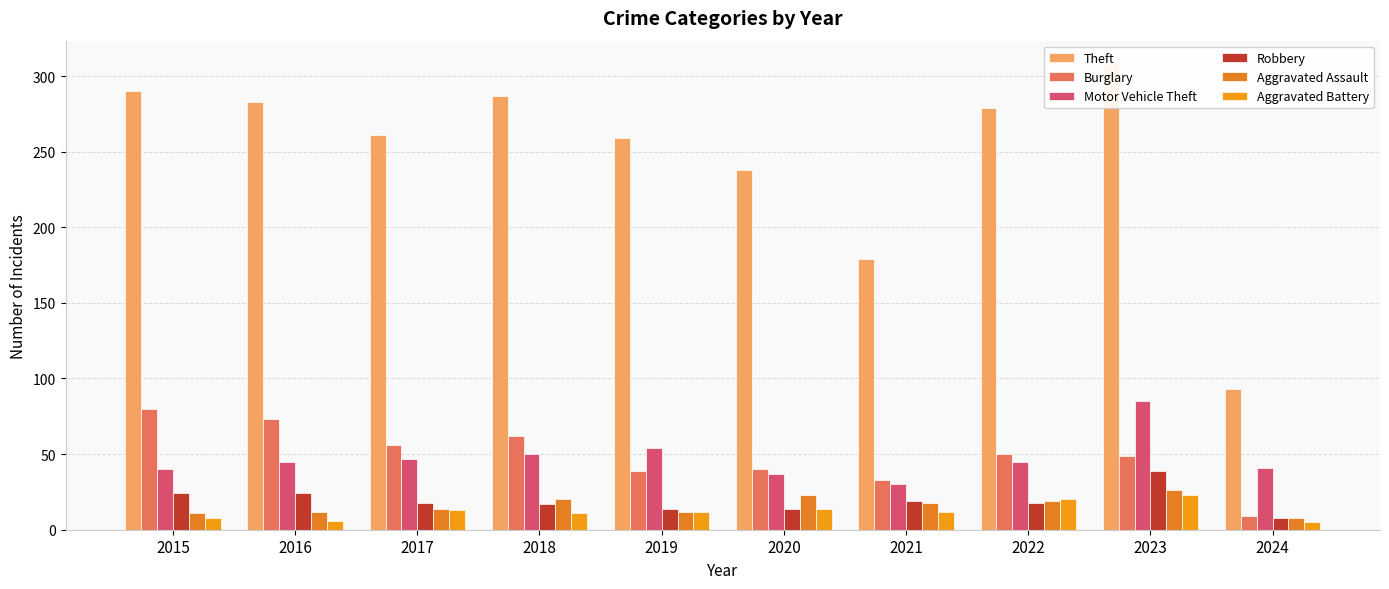

At how many categories does at least one series exceed 90?

10